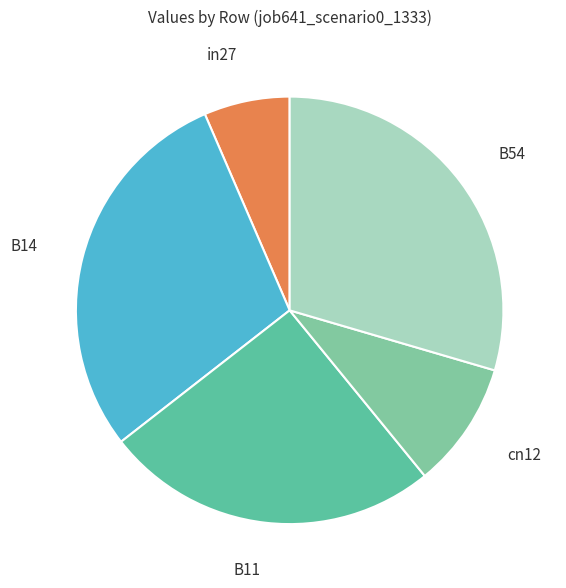

Is the sum of in27 and B54 greater than half?

No